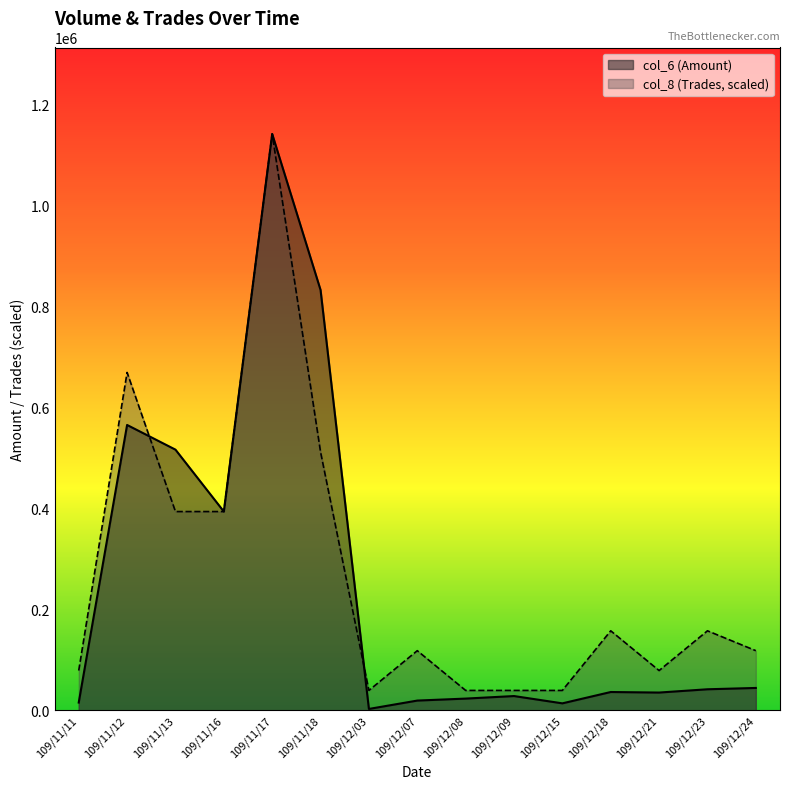

Where is col_6 nearest to the value 572545?

109/11/12